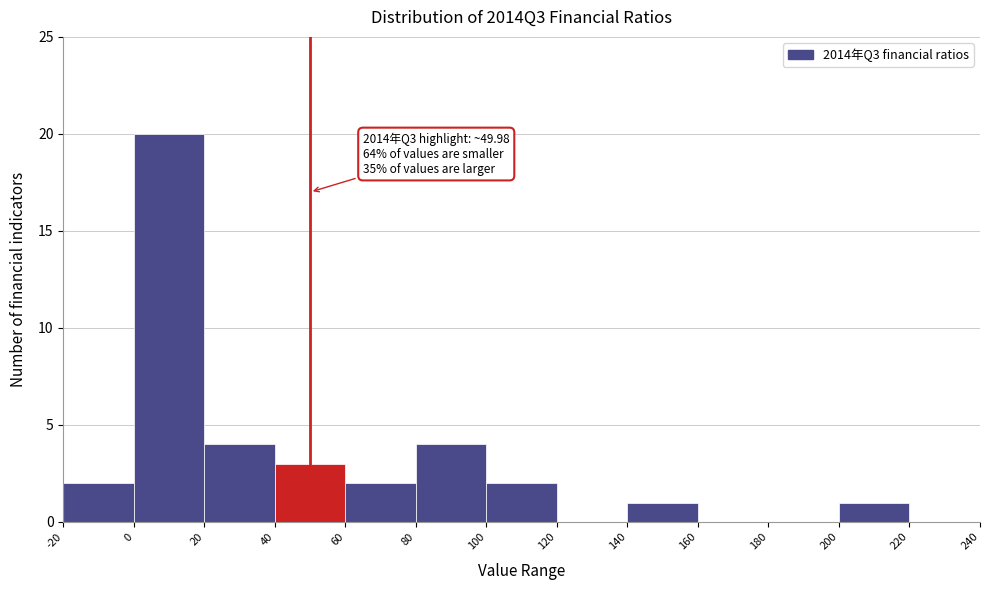

Which range on the x-axis has the tallest bar?

0 to 20